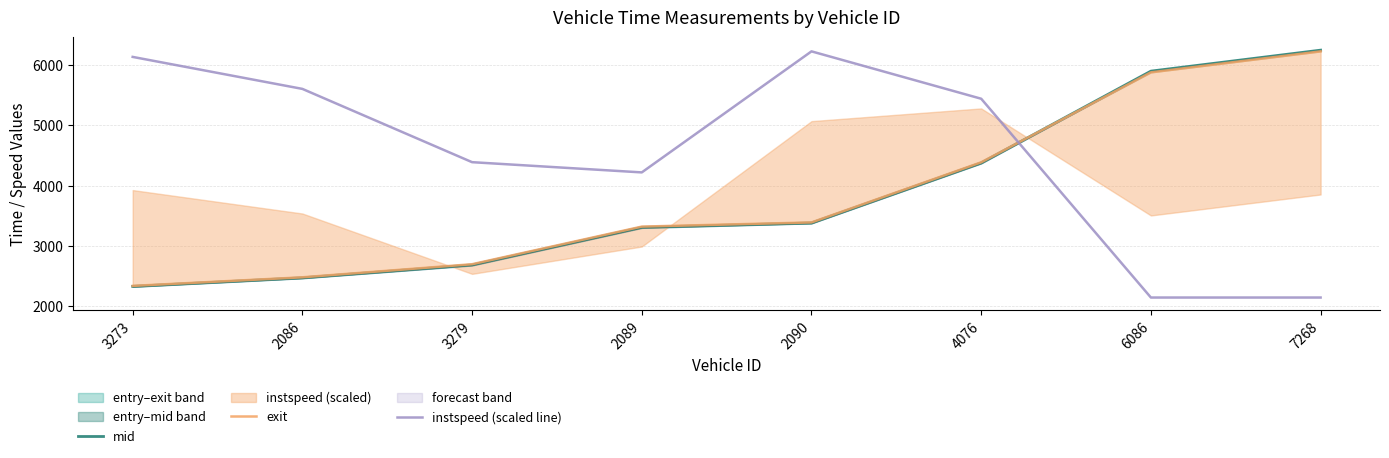

Is the value of exit at 2086 greater than the value of mid at 6086?

No